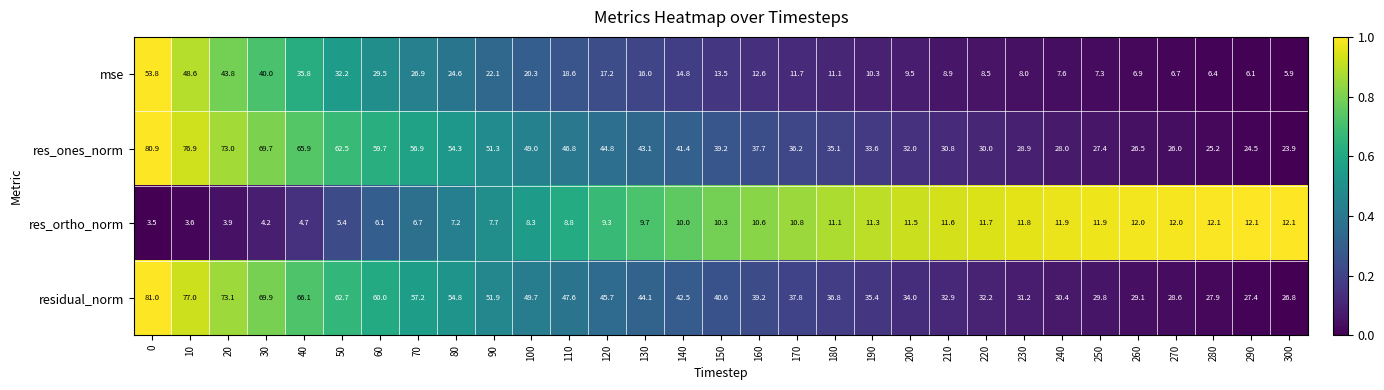

What is the average value of the mse series?

18.9